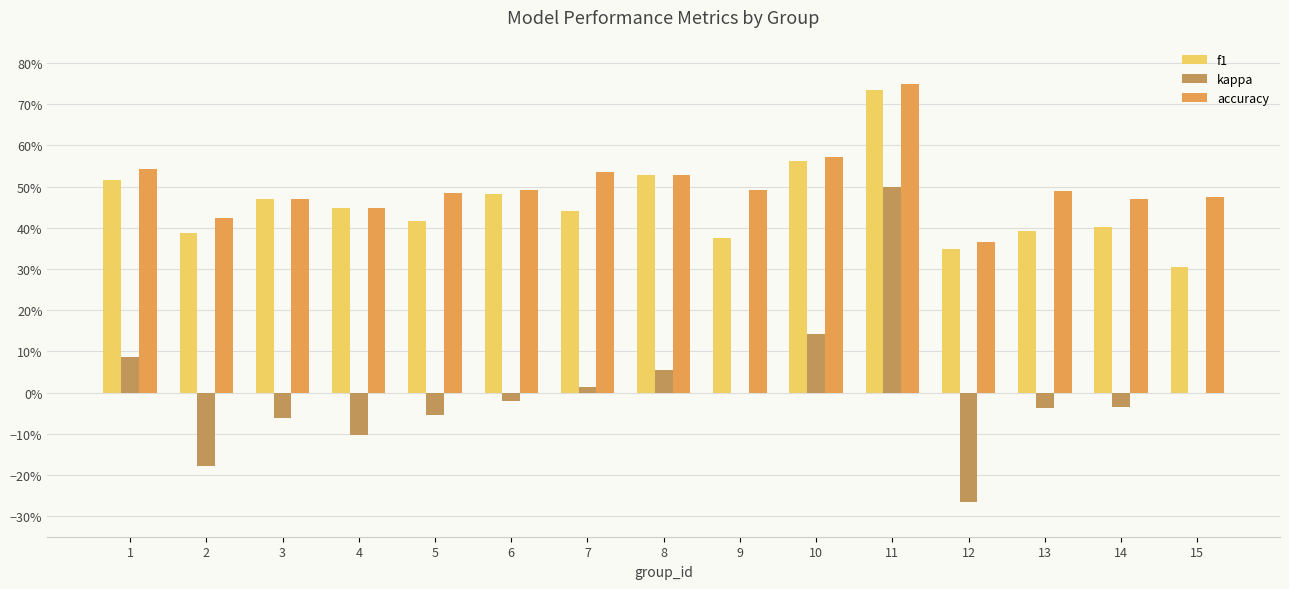

At which category is the sum across all series the highest?

11